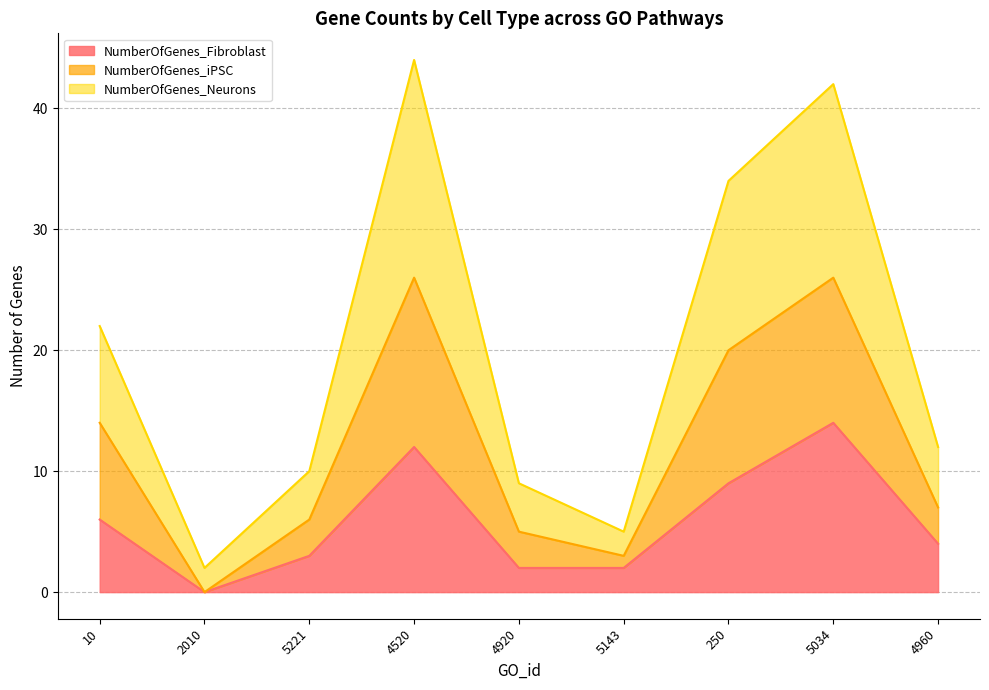

Does the chart display data point markers on the line(s)?

No